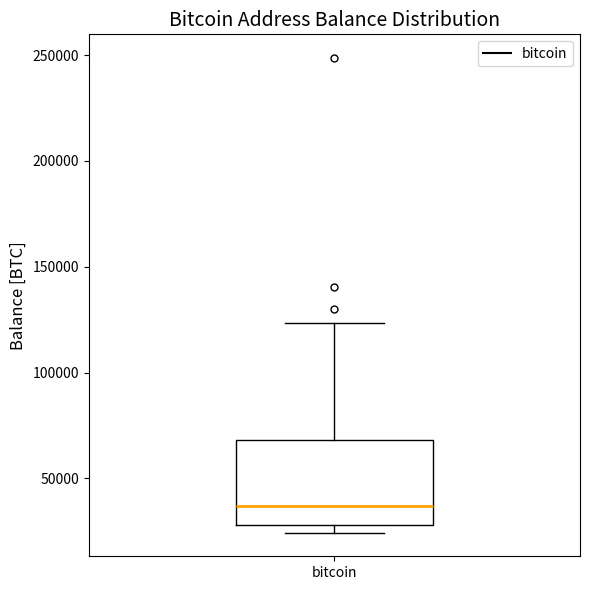

Where does the median line of the box for bitcoin sit on the y-axis? The values are not printed on the chart, so give them approximately, as read against the axis.

35000